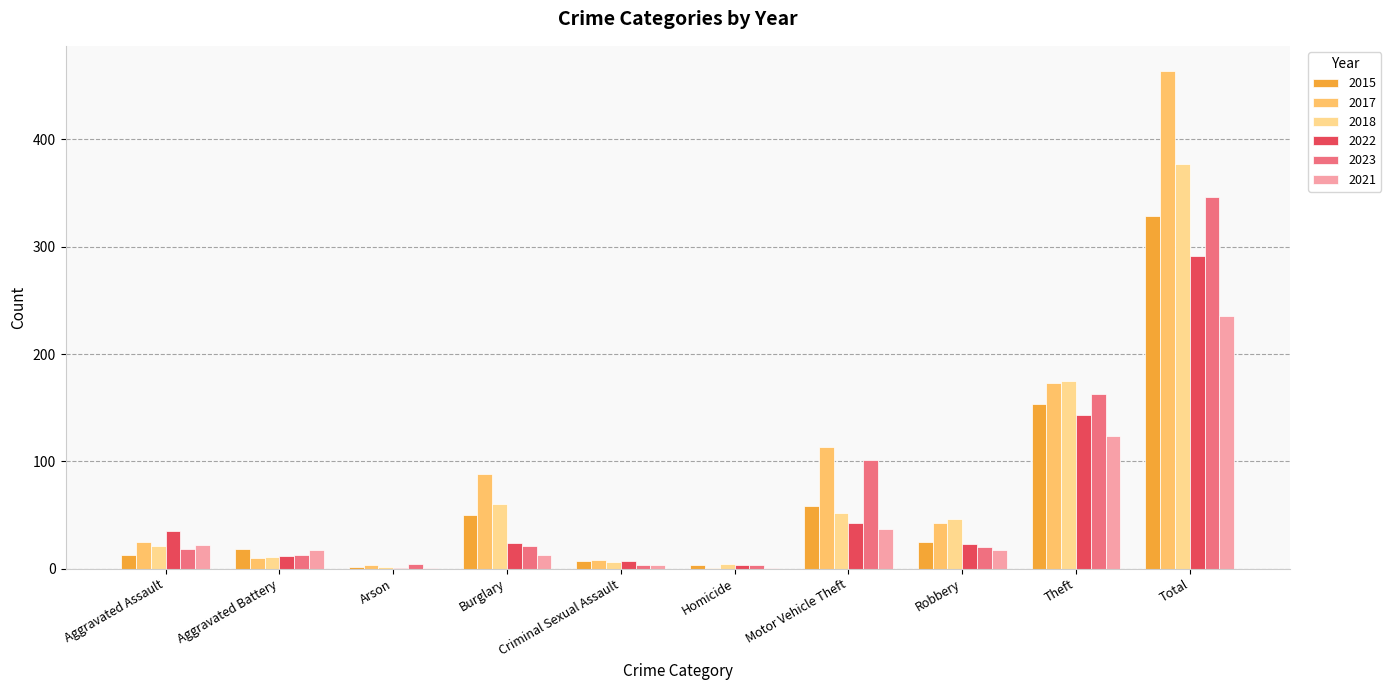

What is the maximum value shown in the chart?

464